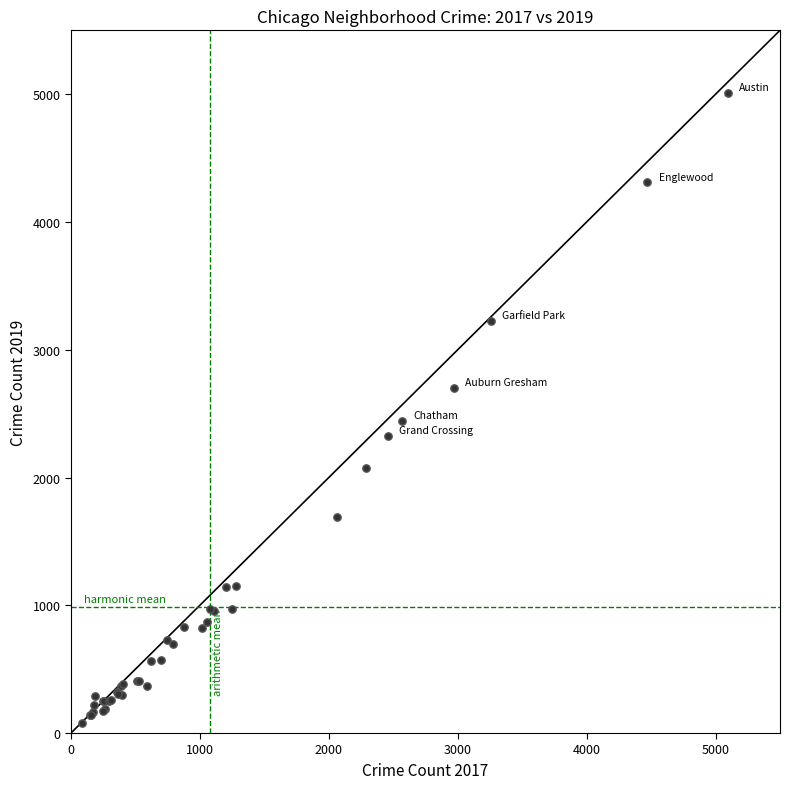

What Y value in the scatter plot is closest to 2542?

2441